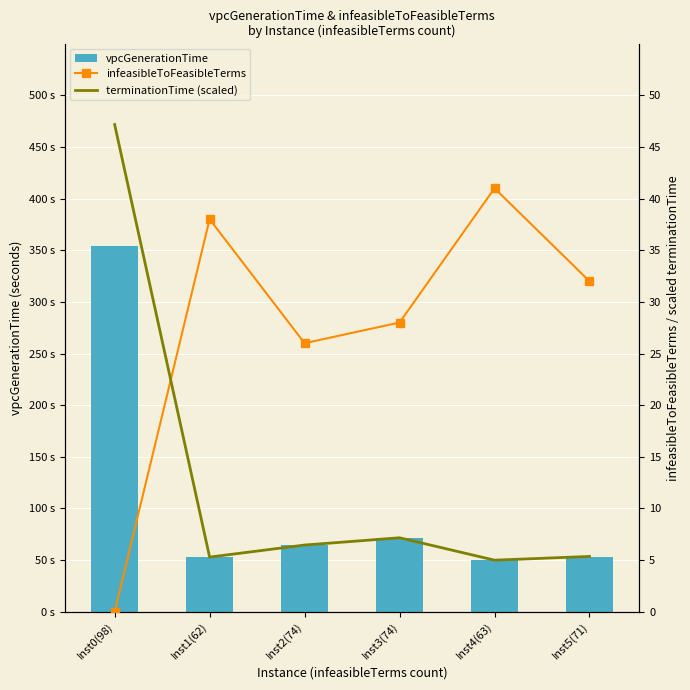

What position from the left is Inst0(98)?

1